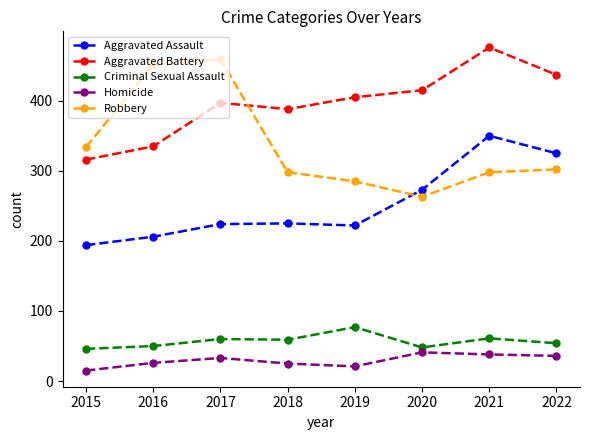

Which category has the lowest value across all series?

2015